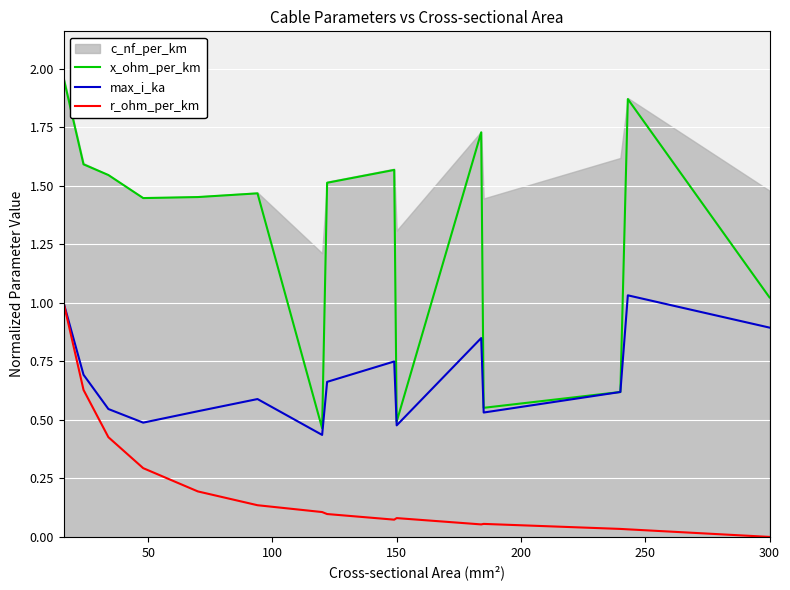

The value of max_i_ka at 12 is 0.3. True or false?

False